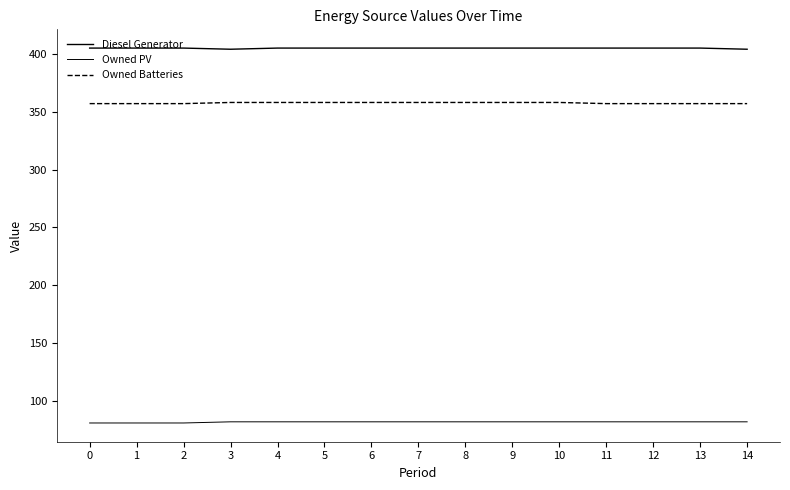

Does the chart display data point markers on the line(s)?

No